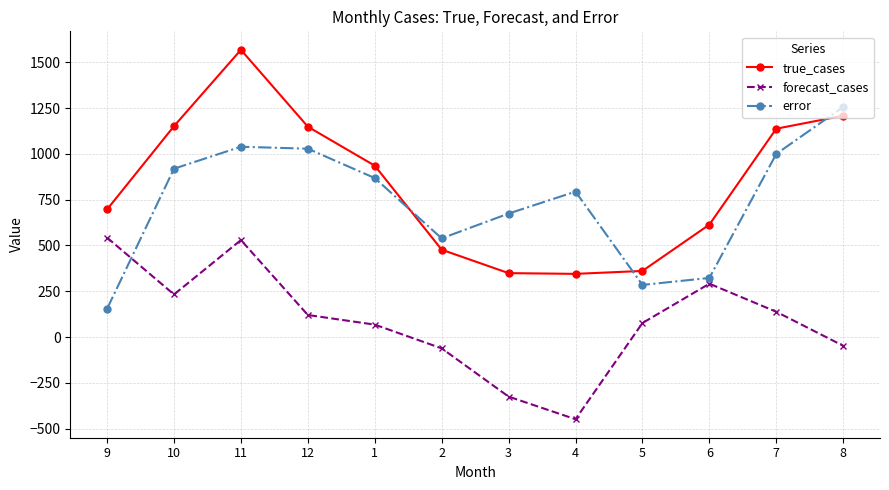

How many values in forecast_cases are below zero?

4